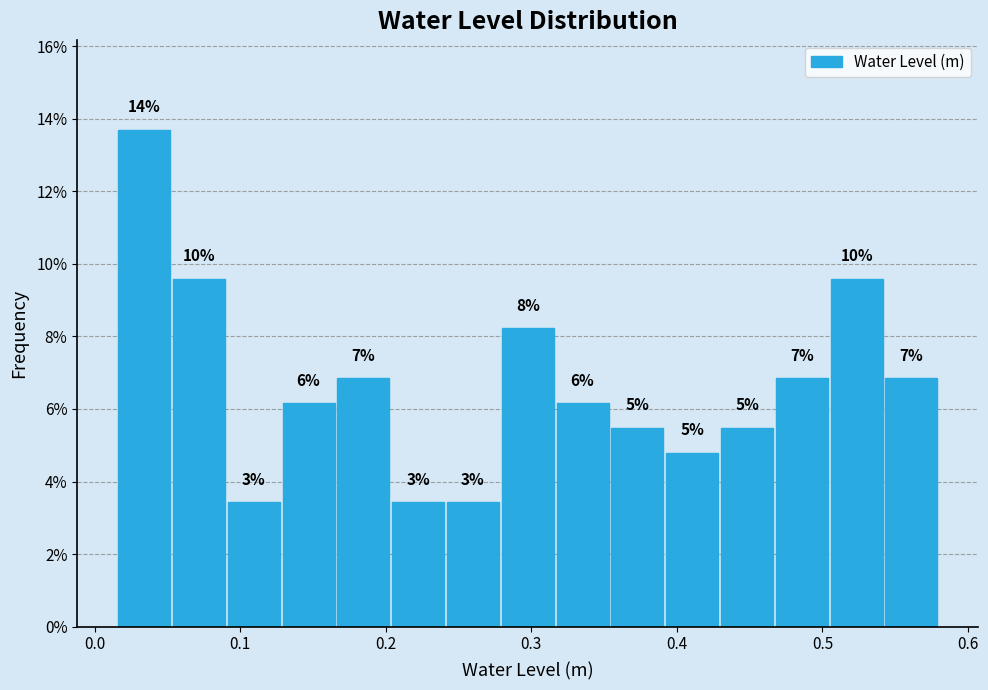

Around what value on the x-axis is the tallest bar? Give the approximate position of its centre, as read against the axis.

0.03